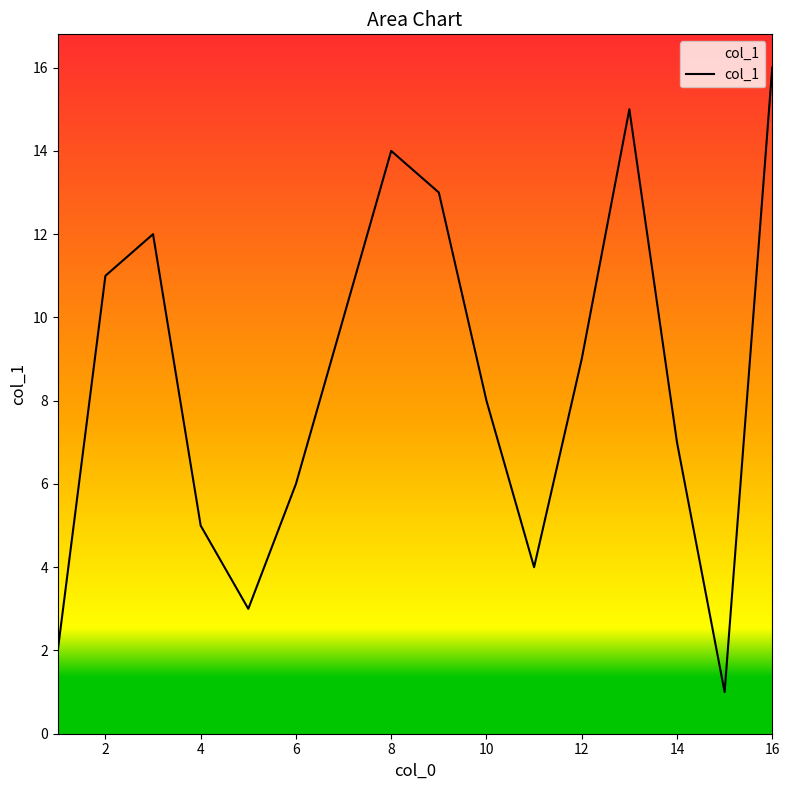

What is the difference between the maximum and minimum values?

15